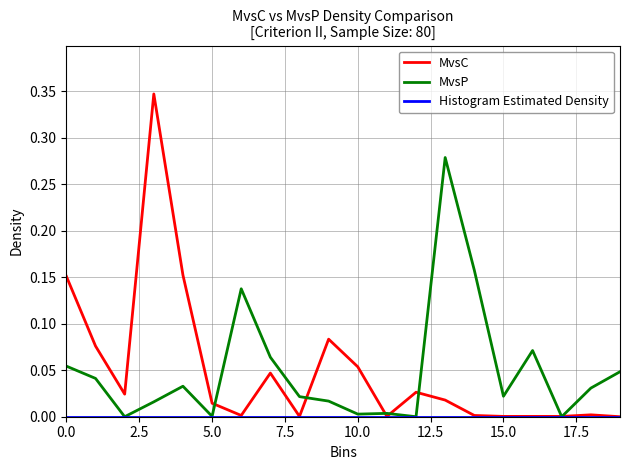

Which series has the largest range (max minus min)?

MvsC